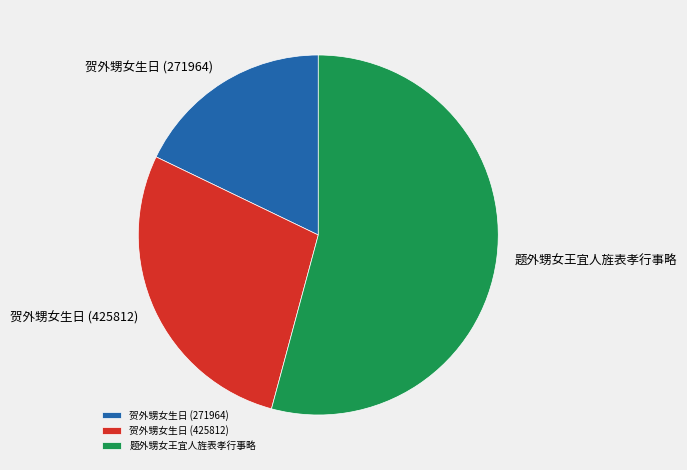

How many segments does this pie chart have?

3